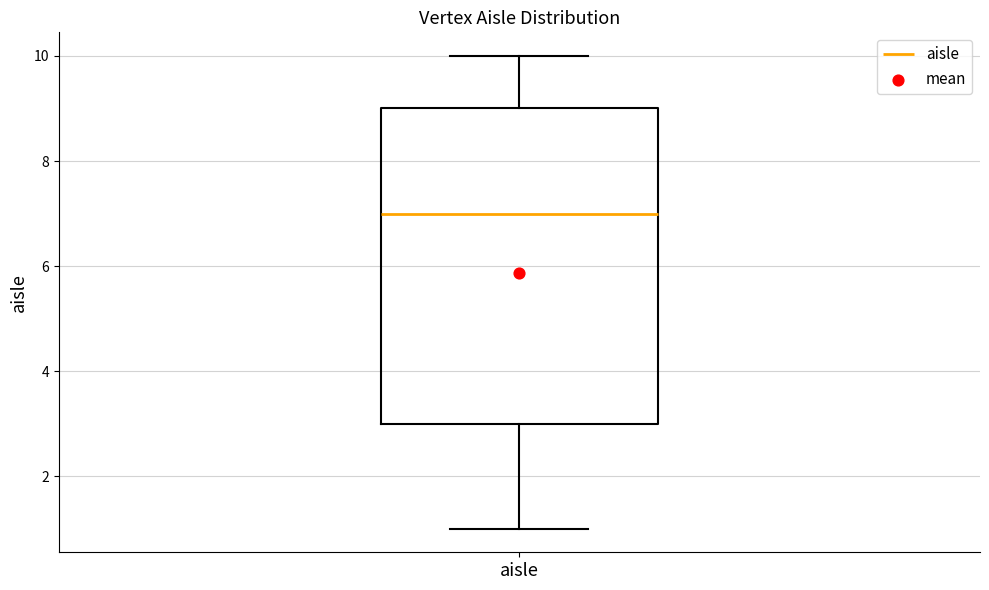

Read this box plot against the y-axis: the position of the median line, the range covered by the box, and the ends of both whiskers. The values are not printed on the chart, so give them approximately, as read against the axis.

median 7, box 3 to 9, whiskers 1 to 10